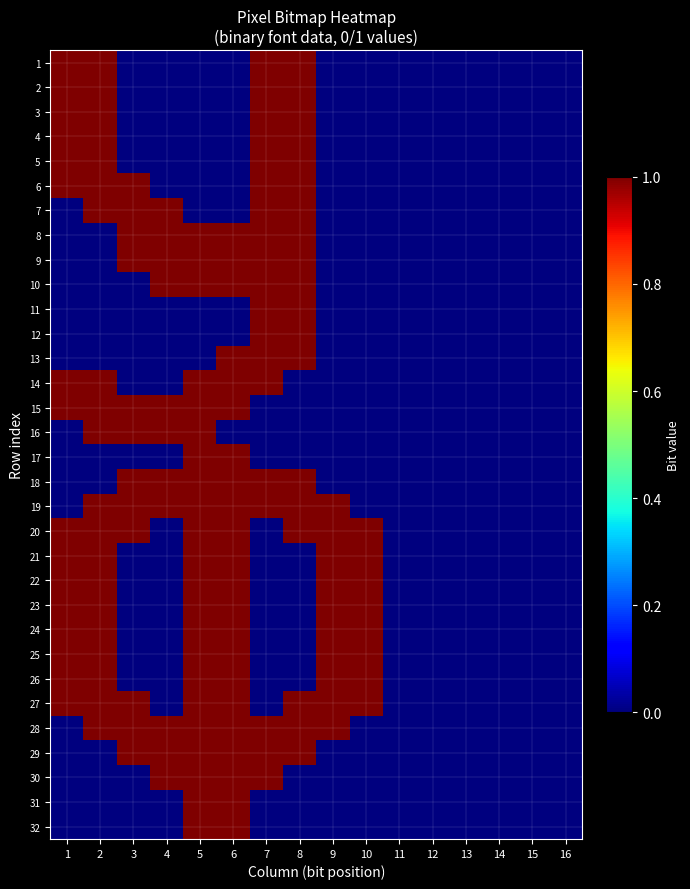

List the series in order of their peak value, highest first.

1, 2, 3, 4, 5, 6, 7, 8, 9, 10, 11, 12, 13, 14, 15, 16, 17, 18, 19, 20, 21, 22, 23, 24, 25, 26, 27, 28, 29, 30, 31, 32